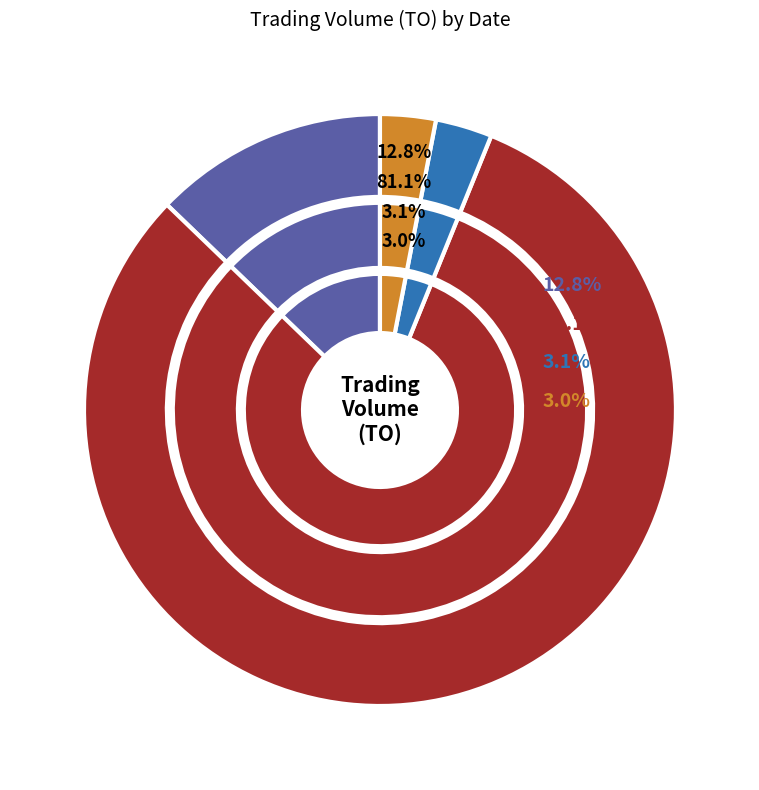

To the nearest percent, what is the combined percentage of 2017-07-05 (RD=0) and 2017-07-10 (RD=0)?

3%